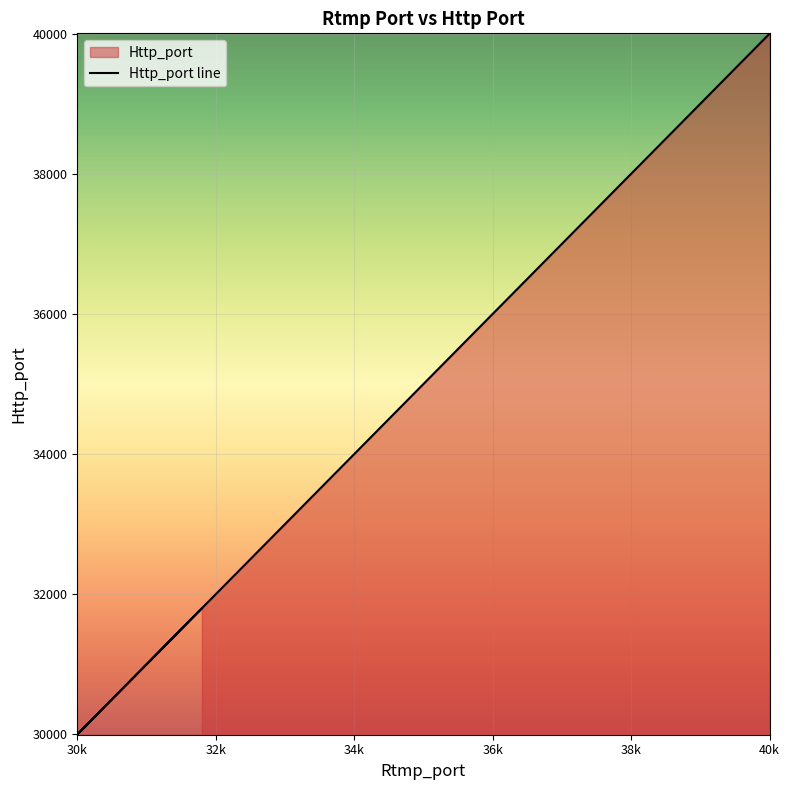

Count the number of categories in the chart.

20